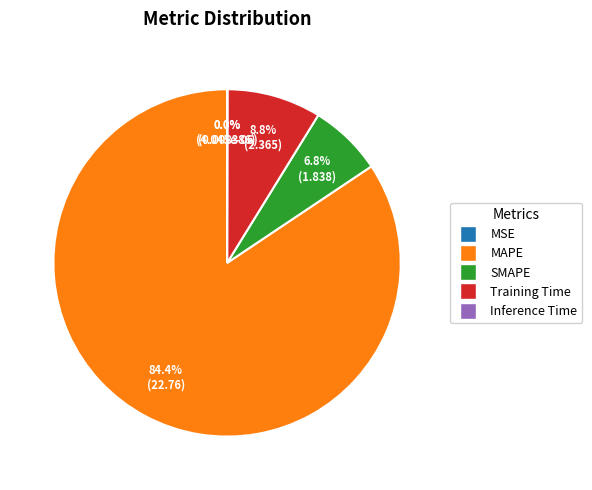

What is the majority slice?

MAPE